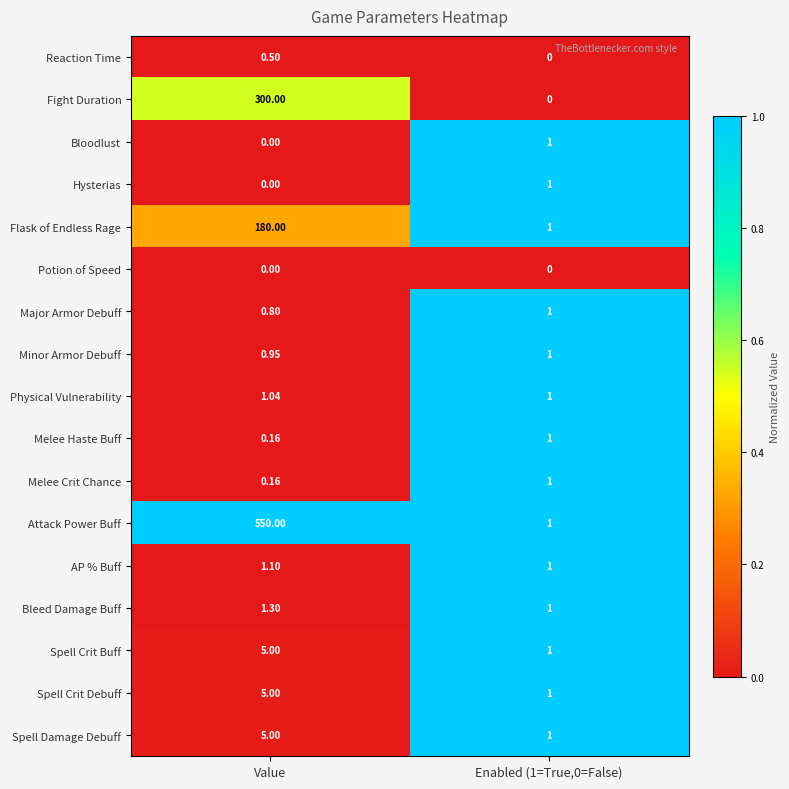

At which category does the chart reach its peak across all series?

Value